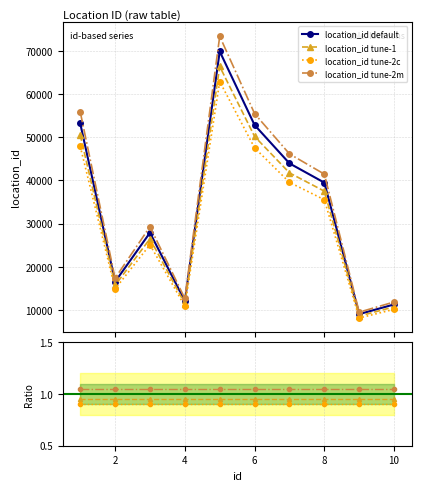

At which category does the chart reach its minimum across all series?

9